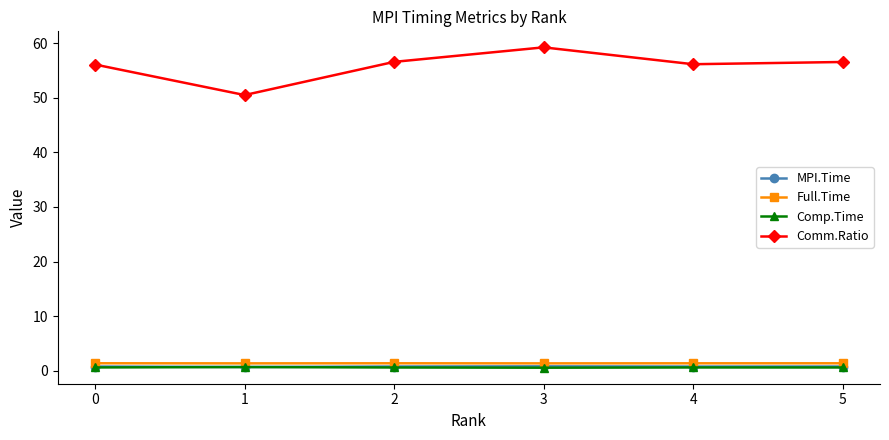

True or false: Comm.Ratio has more than 1 interior local peaks.

False